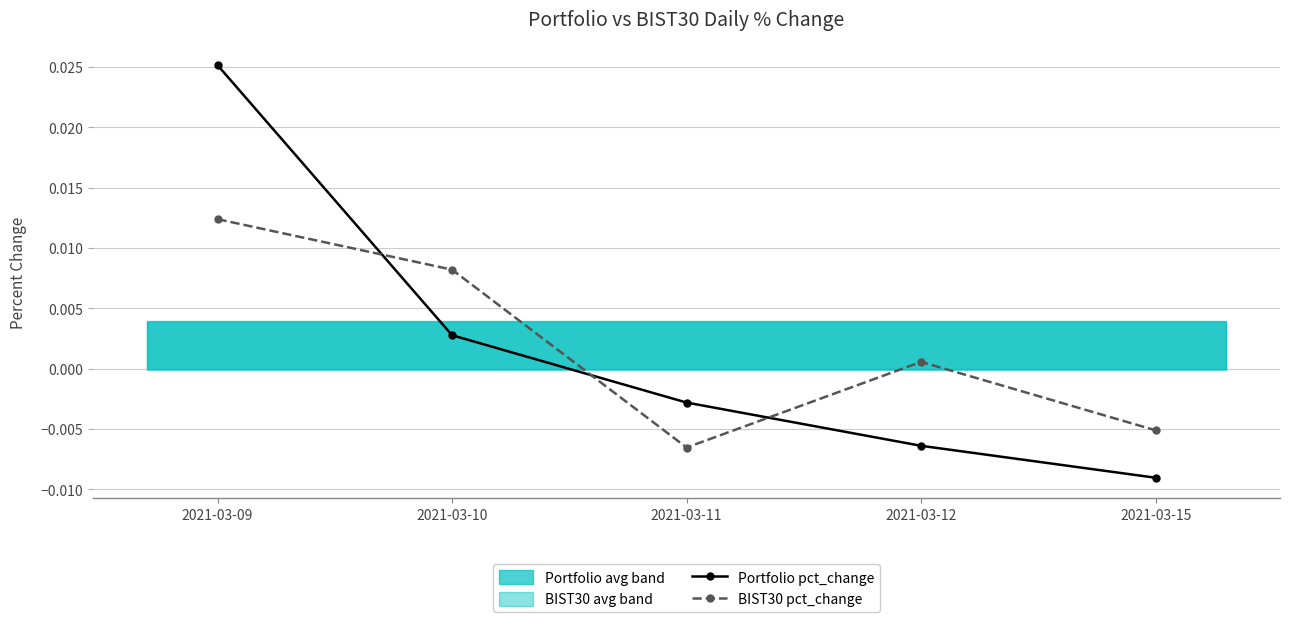

Which series changed the most between 2021-03-12 and 2021-03-15?

BIST30 pct_change